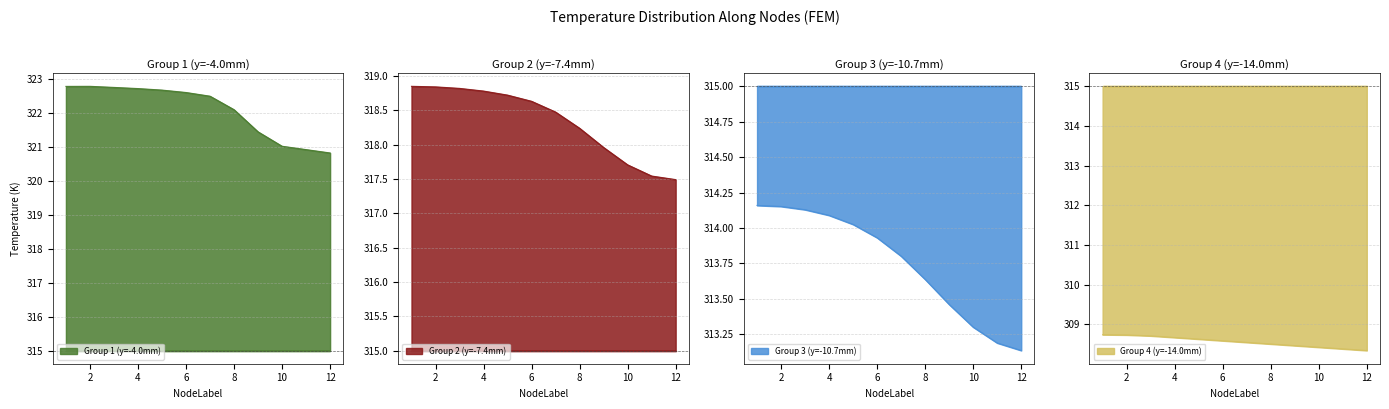

Is it true that Temperature_Row2 equals 317.5 at 12?

True